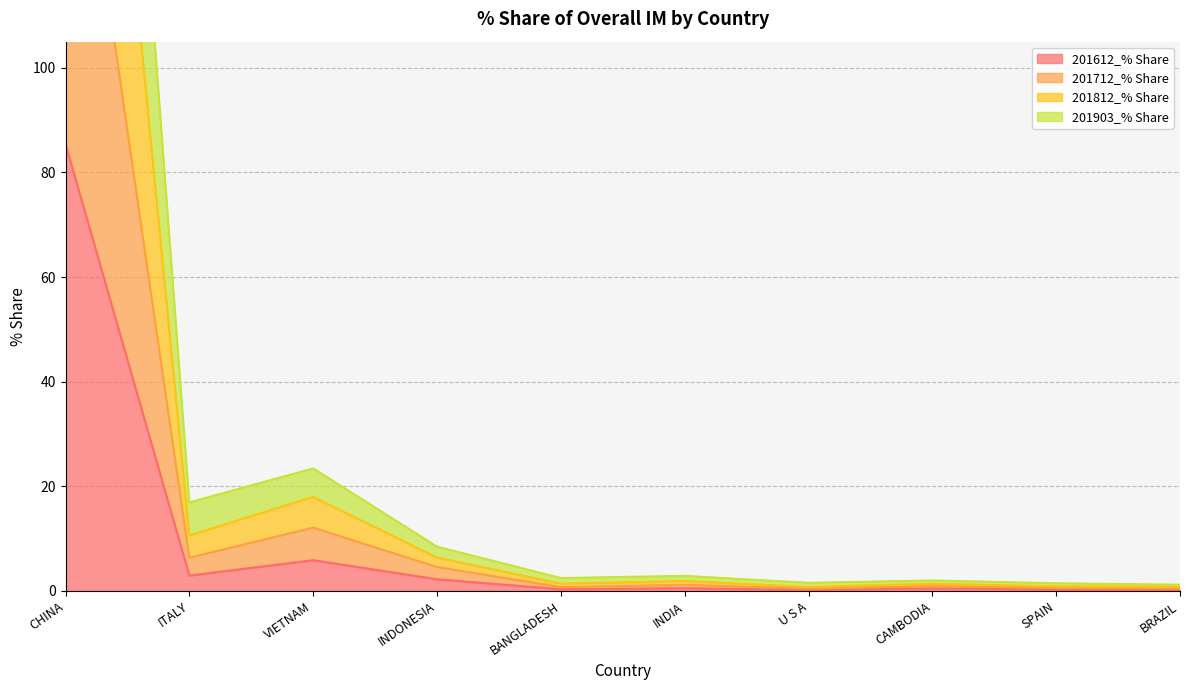

At which label does 201612_% Share reach its peak?

CHINA